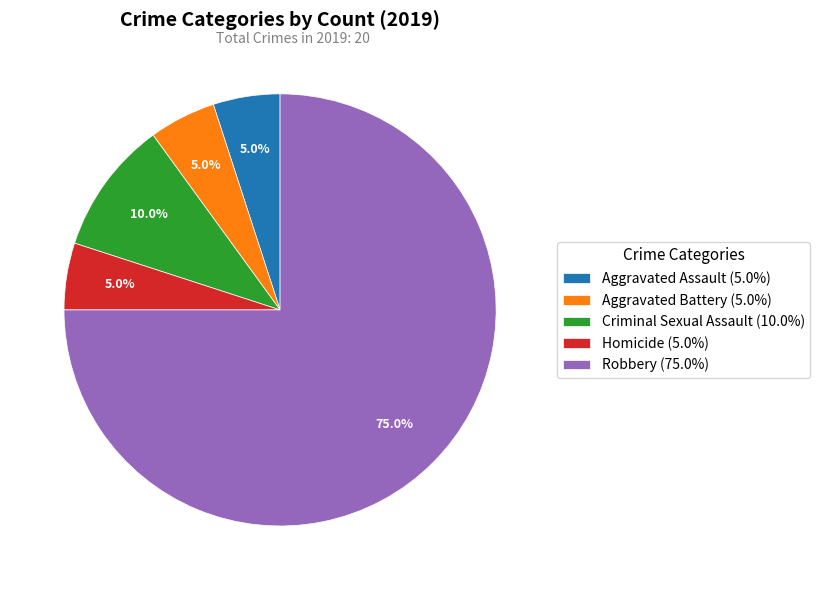

Which slice is the largest?

Robbery